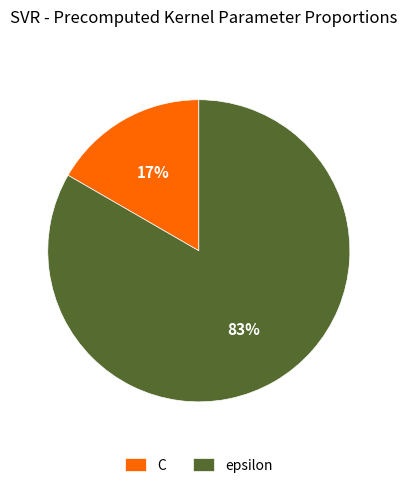

To the nearest percent, what is the average slice percentage?

50%